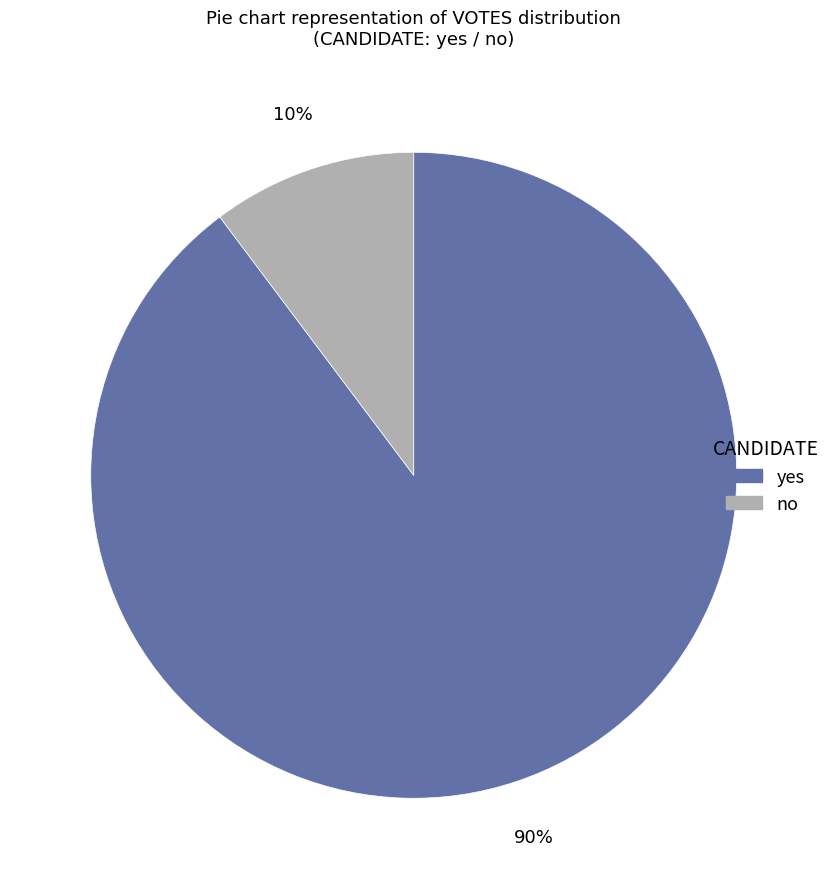

Count the number of slices in the pie.

2